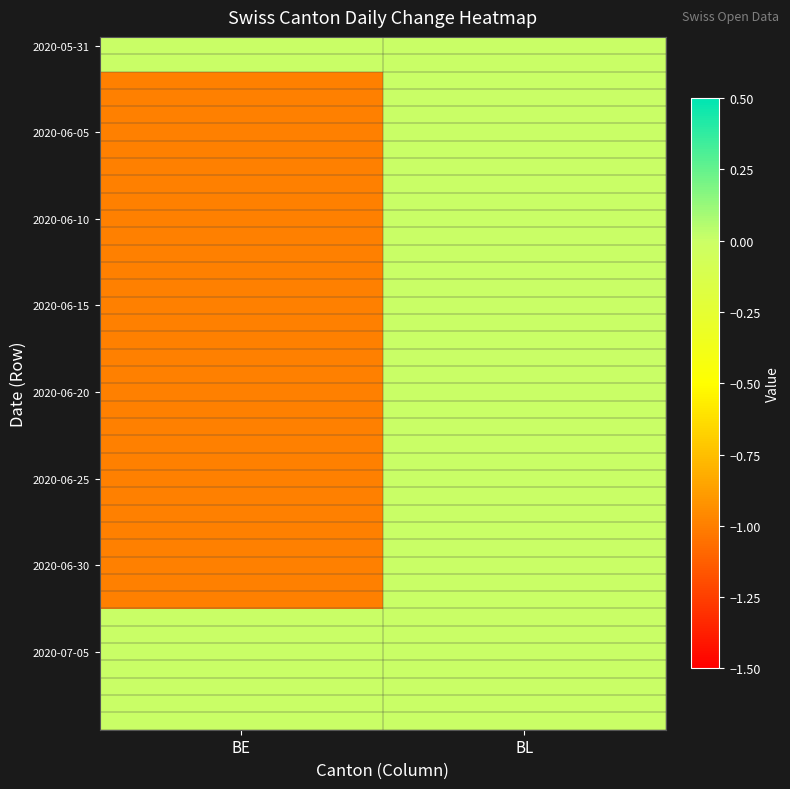

At which category is the sum across all series the highest?

BL